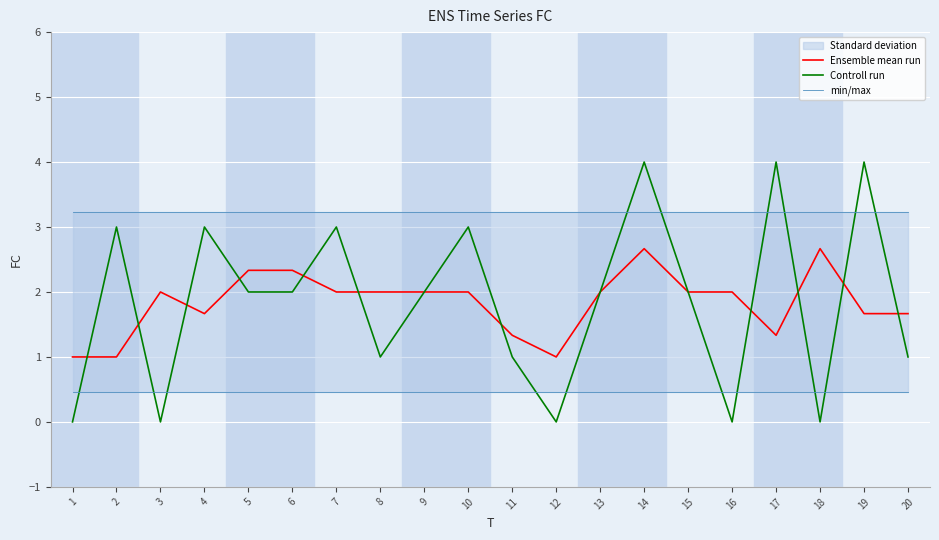

Reading left to right, list all the values displayed in this chart.

Ensemble mean run: 1=1.0	2=1.0	3=2.0	4=1.7	5=2.3	6=2.3	7=2.0	8=2.0	9=2.0	10=2.0	11=1.3	12=1.0	13=2.0	14=2.7	15=2.0	16=2.0	17=1.3	18=2.7	19=1.7	20=1.7
Controll run: 1=0.0	2=3.0	3=0.0	4=3.0	5=2.0	6=2.0	7=3.0	8=1.0	9=2.0	10=3.0	11=1.0	12=0.0	13=2.0	14=4.0	15=2.0	16=0.0	17=4.0	18=0.0	19=4.0	20=1.0
min/max: 1=3.2	2=3.2	3=3.2	4=3.2	5=3.2	6=3.2	7=3.2	8=3.2	9=3.2	10=3.2	11=3.2	12=3.2	13=3.2	14=3.2	15=3.2	16=3.2	17=3.2	18=3.2	19=3.2	20=3.2